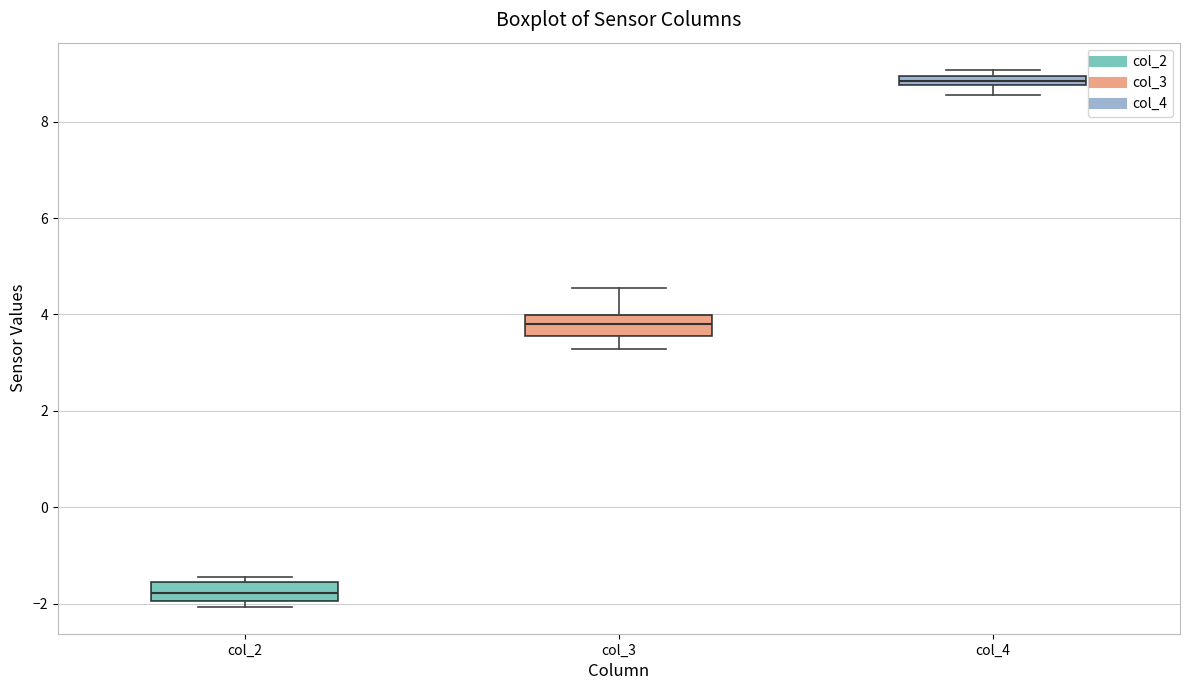

Which box has the highest median line?

col_4